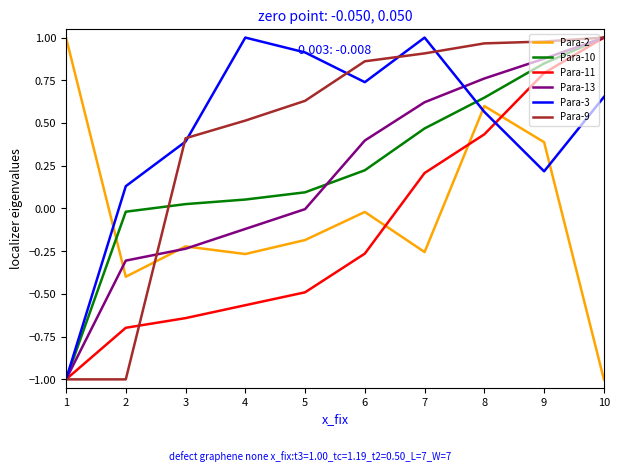

How many values in the Para-3 series are below 0?

1